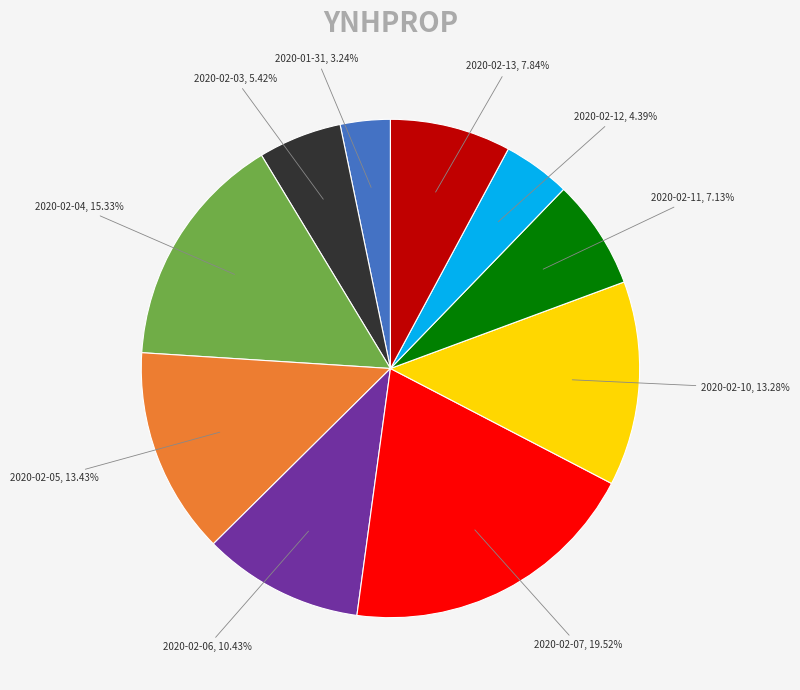

To the nearest percent, what is the difference between the 2020-02-13 and 2020-01-31 slice percentages?

5%